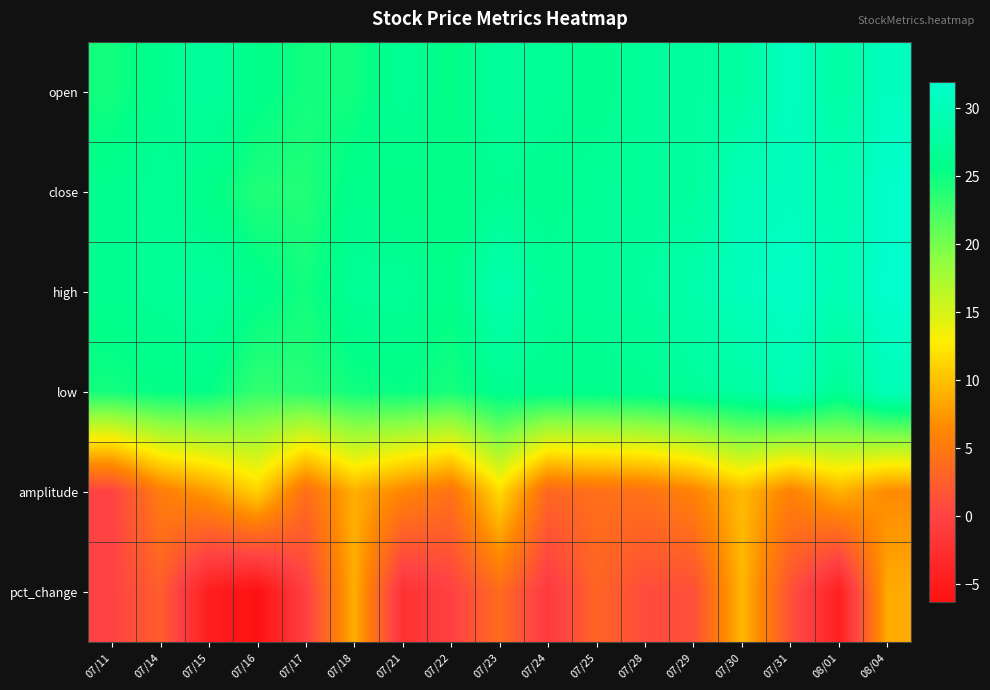

At which category does the chart reach its peak across all series?

08/04